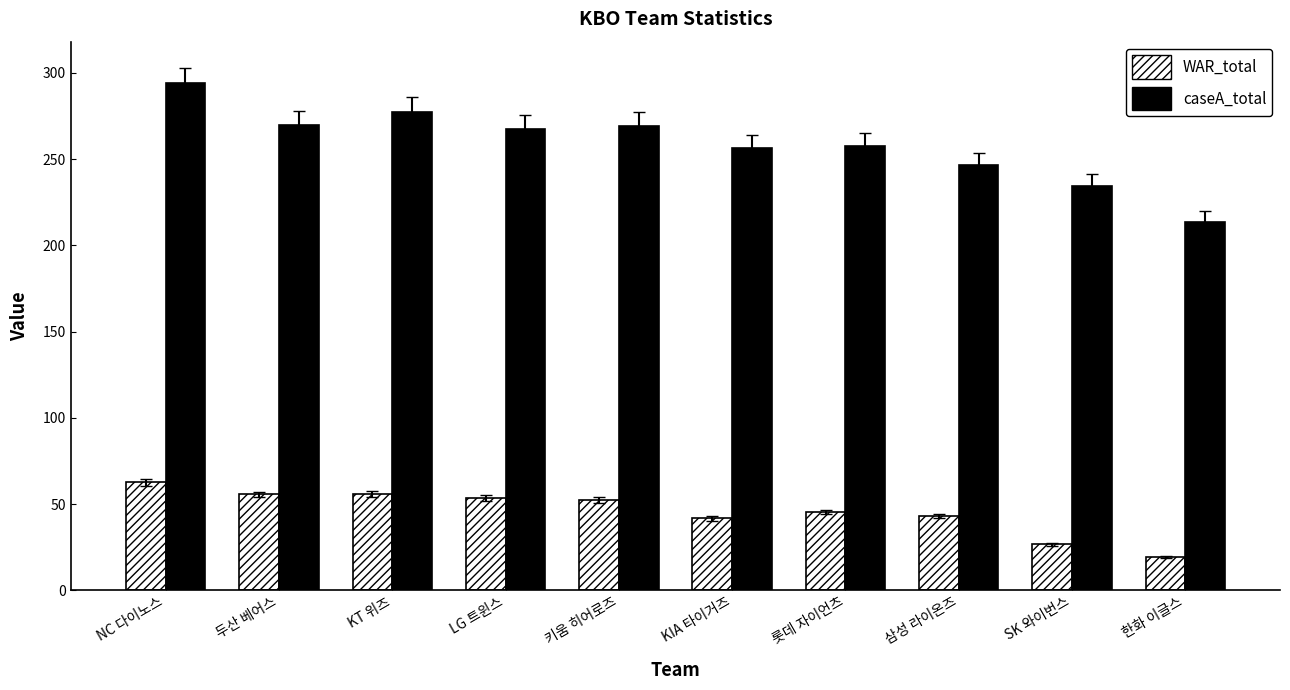

Rank the series by their maximum value, from lowest to highest.

WAR_total, caseA_total